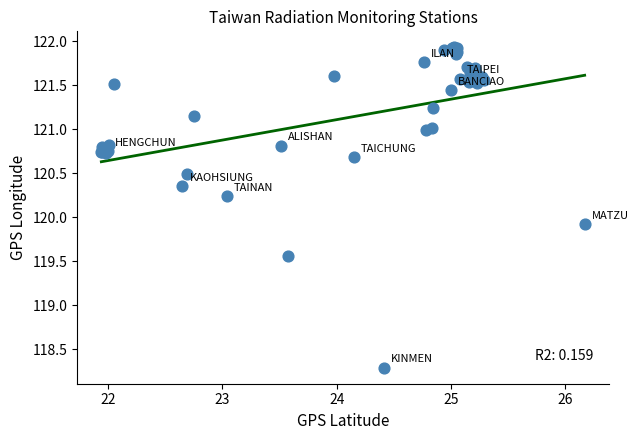

What Y value in the scatter plot is closest to 120?

119.9